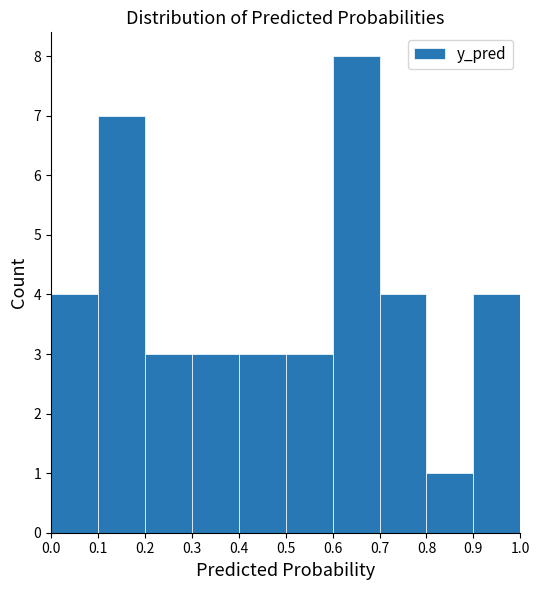

How tall is the bar that spans 0.8 to 0.9 on the x-axis? The values are not printed on the chart, so give them approximately, as read against the axis.

1